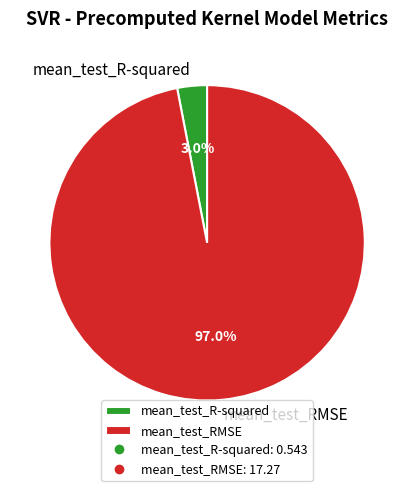

Count the number of slices in the pie.

2